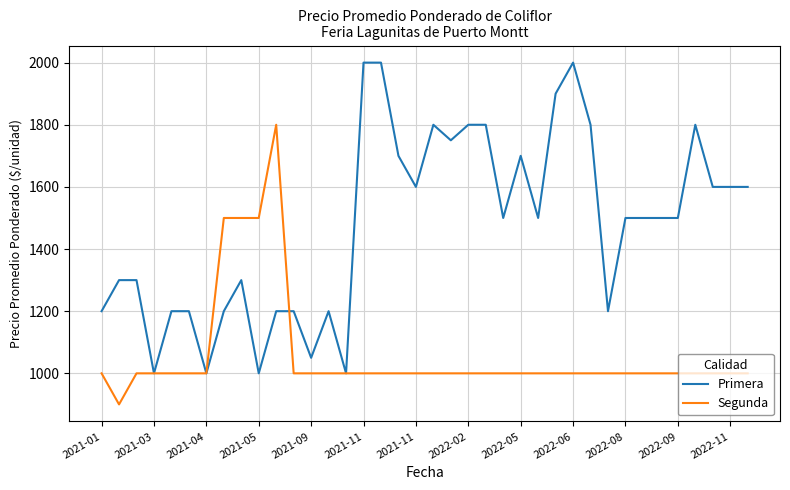

Which series has the largest range (max minus min)?

Primera